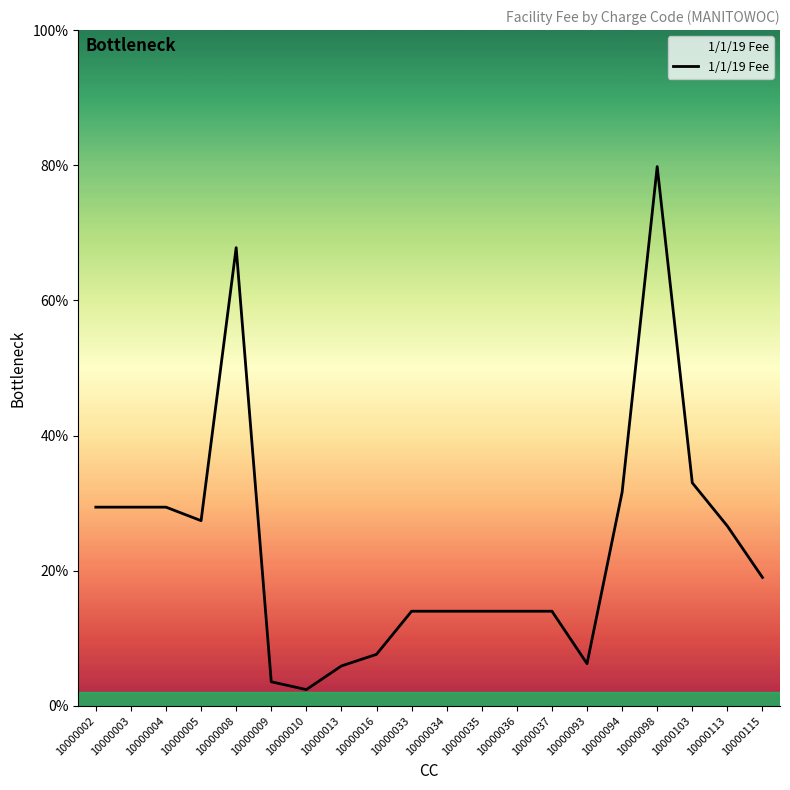

Is this an area chart (filled region under the line)?

Yes